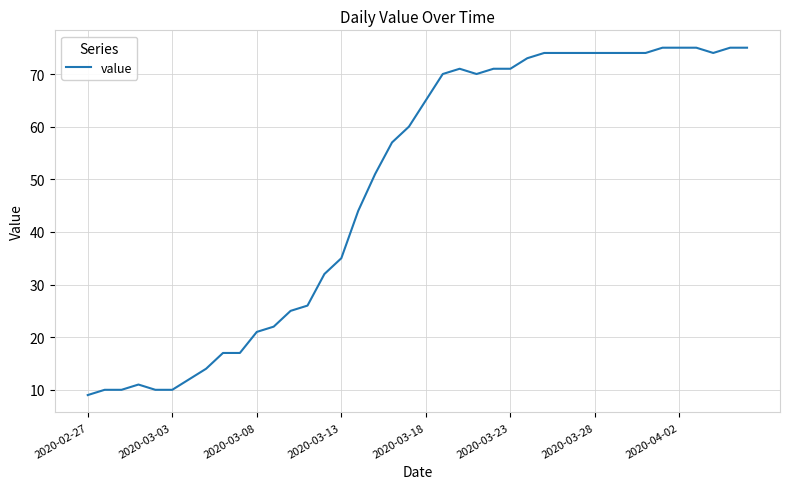

What is the difference between the maximum and minimum values?

66